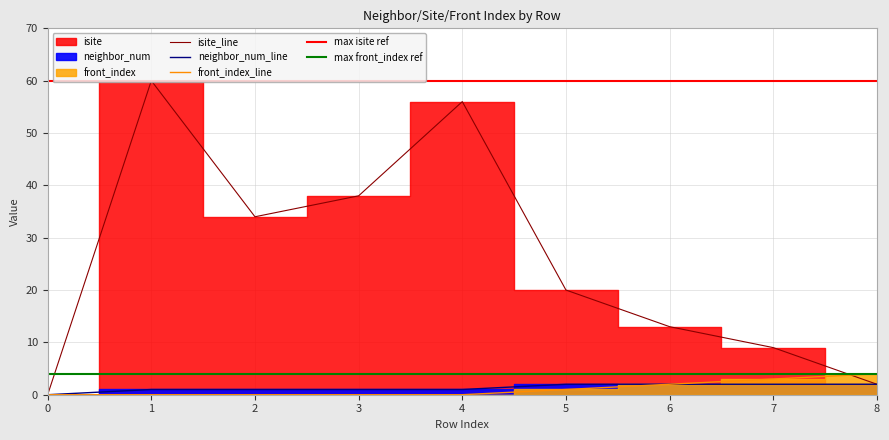

Reading left to right, what are all the values shown in this chart?

isite: 0=0	1=60	2=34	3=38	4=56	5=20	6=13	7=9	8=2
neighbor_num: 0=0	1=1	2=1	3=1	4=1	5=2	6=2	7=2	8=2
front_index: 0=0	1=0	2=0	3=0	4=0	5=1	6=2	7=3	8=4